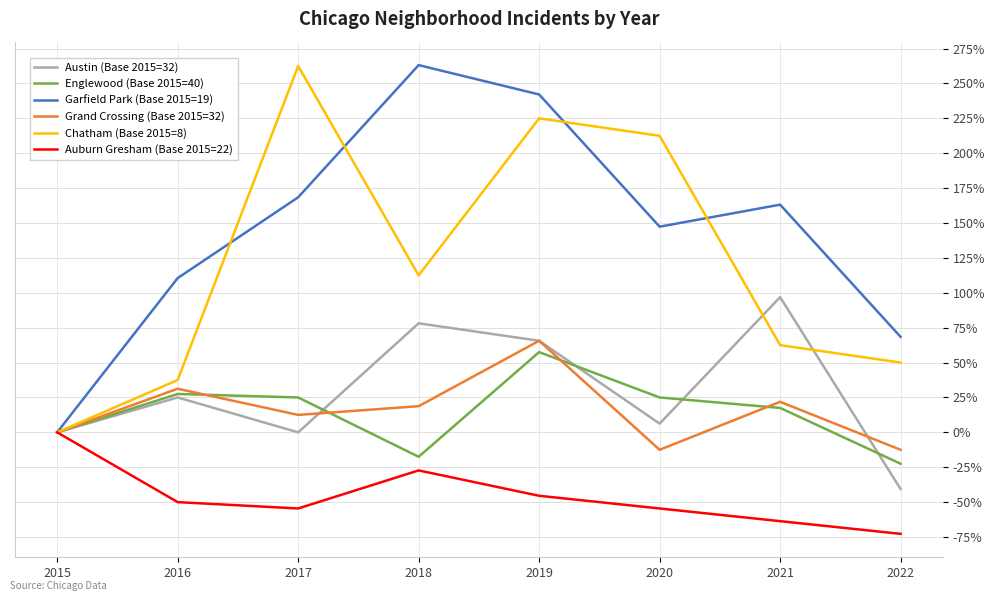

What is the total value across all series at 2019?

610.4